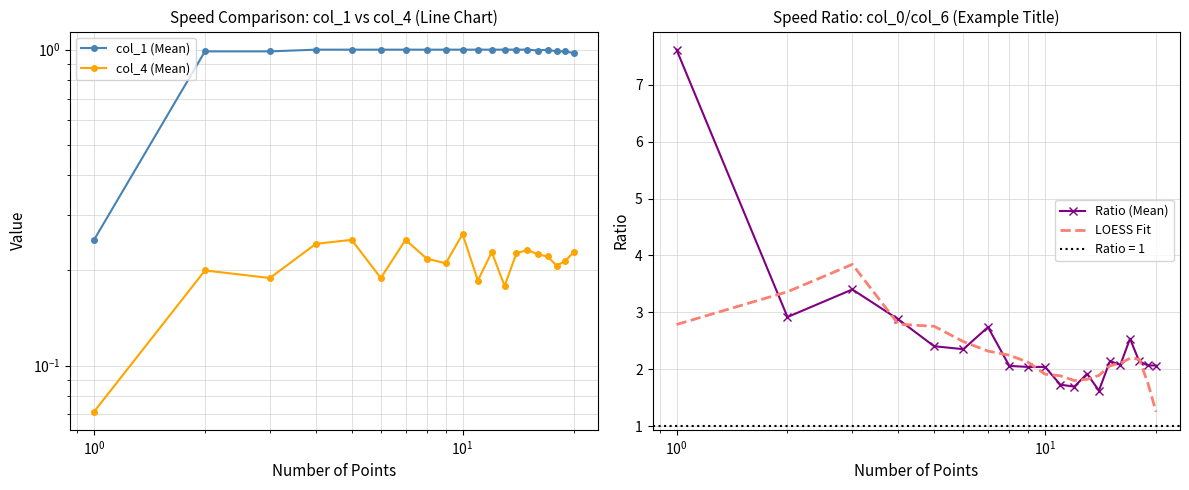

What is the lowest value of the Ratio (Mean) series?

1.6